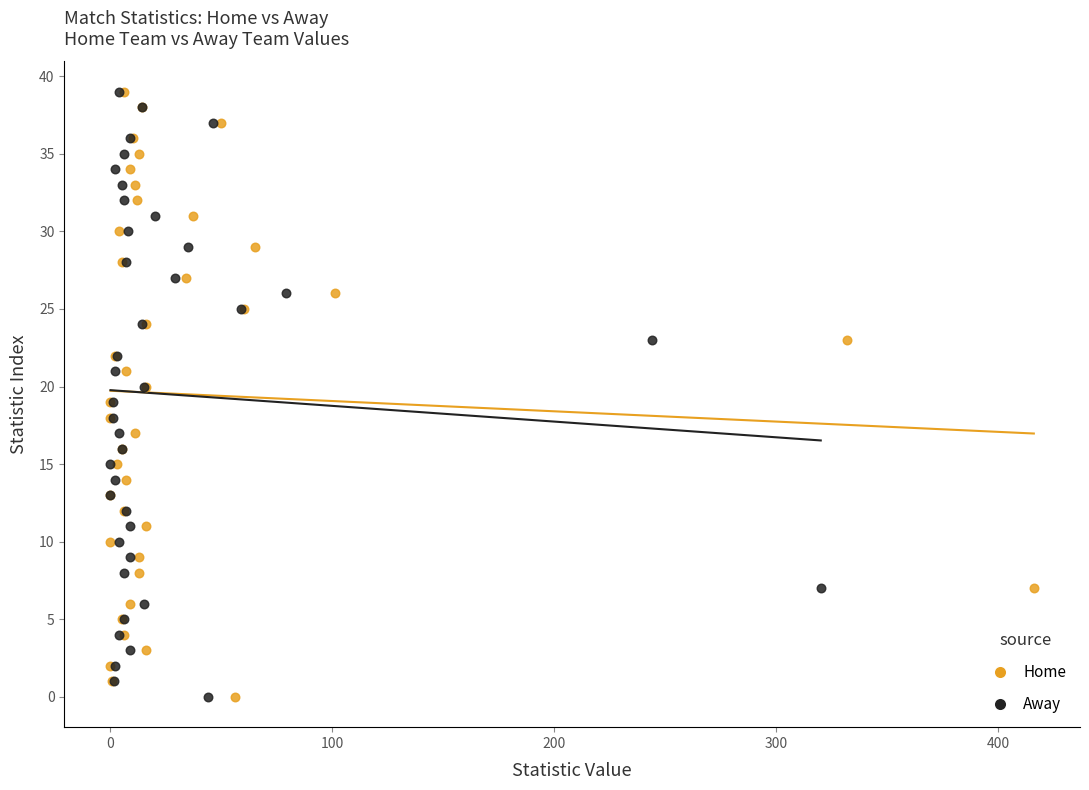

What are all the series names shown in the legend?

Home, Away